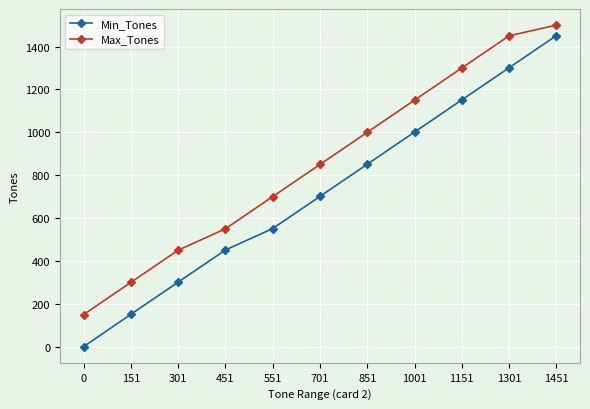

Which category has the highest value in the Max_Tones series?

1451